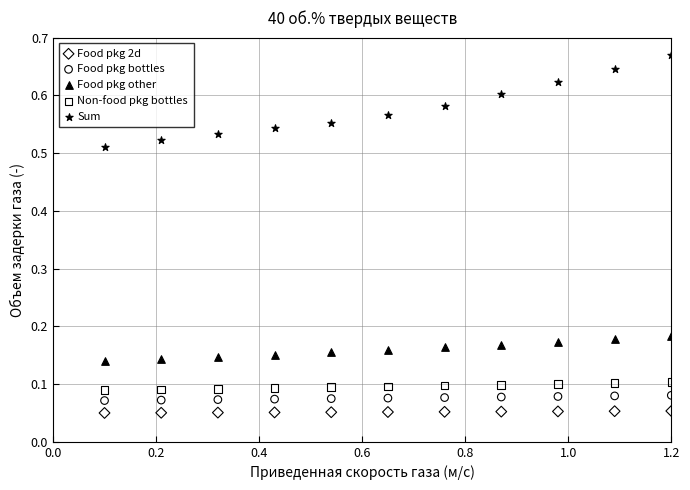

Which series reaches the maximum Y coordinate?

Sum